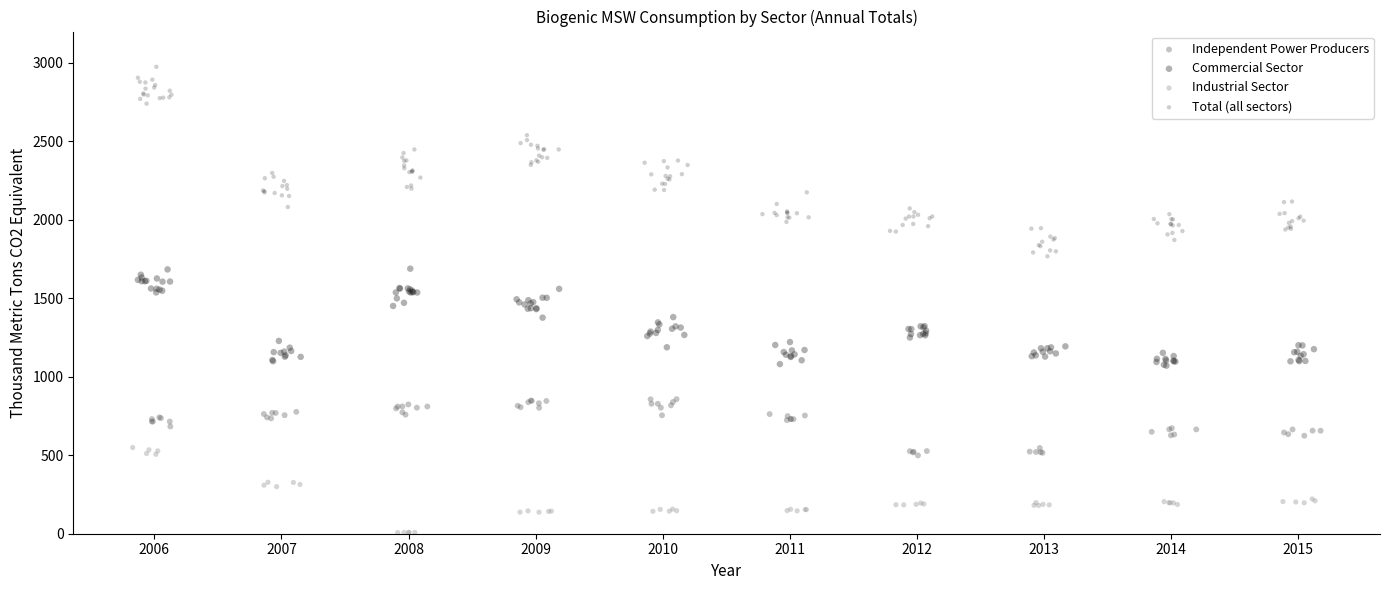

Which series contains the highest Y value?

Total (all sectors)